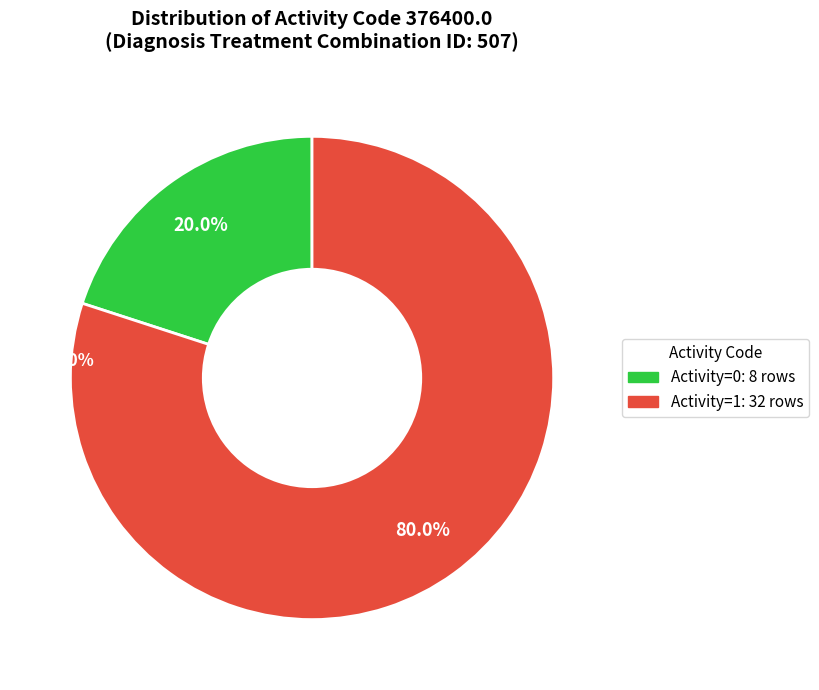

Is there a majority slice in this chart?

Yes